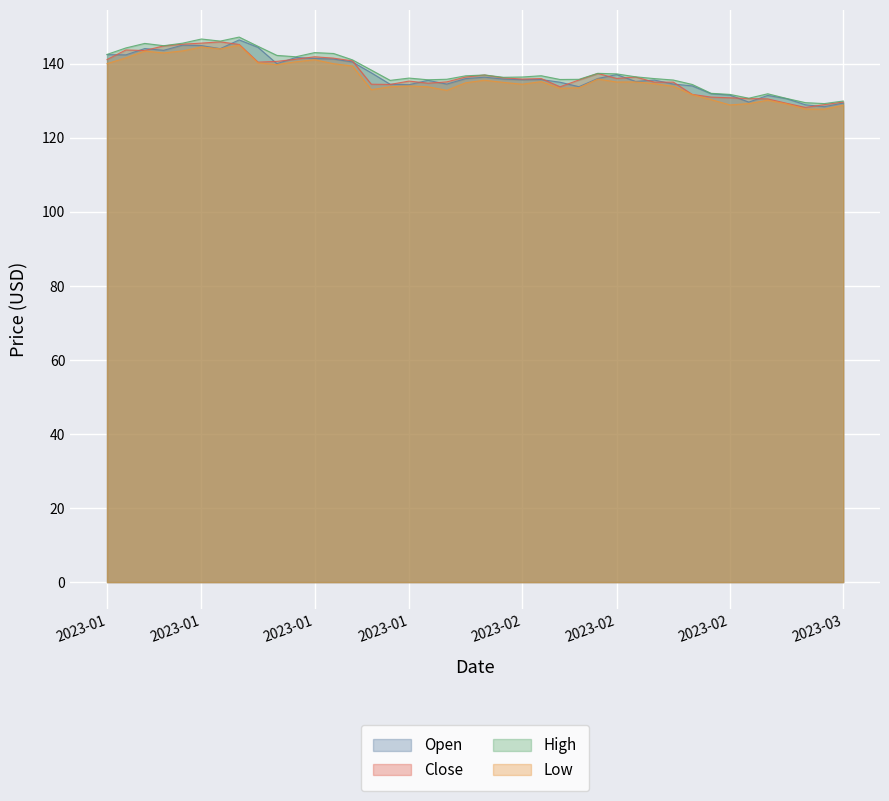

True or false: Open and Low cross at least once.

False